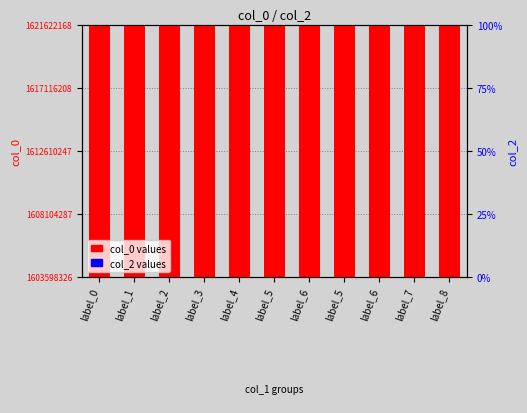

Are the bars horizontal?

No